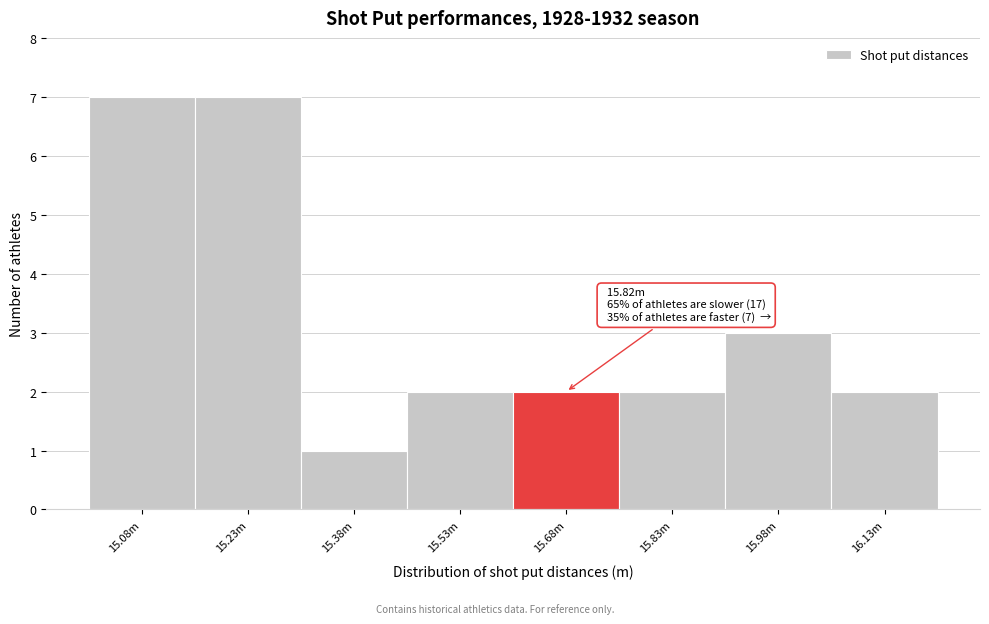

Reading left to right, transcribe all the data shown in this chart.

15.08m=7	15.23m=7	15.38m=1	15.53m=2	15.68m=2	15.83m=2	15.98m=3	16.13m=2